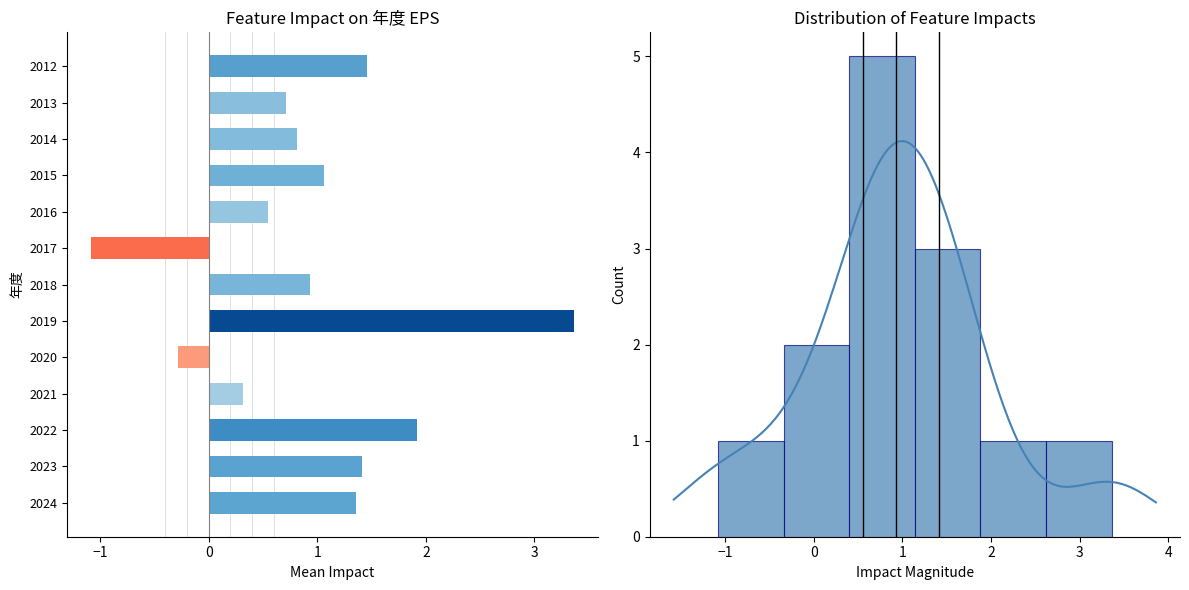

What is the difference between the maximum and second lowest values?

3.6